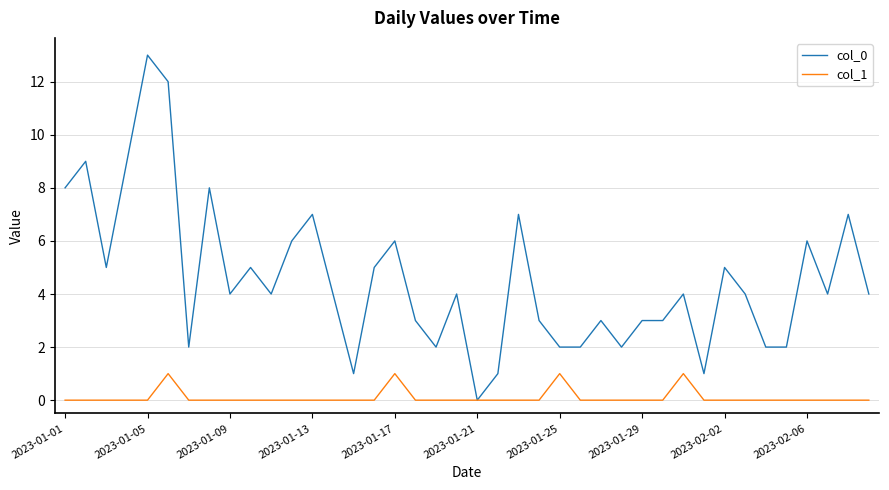

Which series has the largest range (max minus min)?

col_0